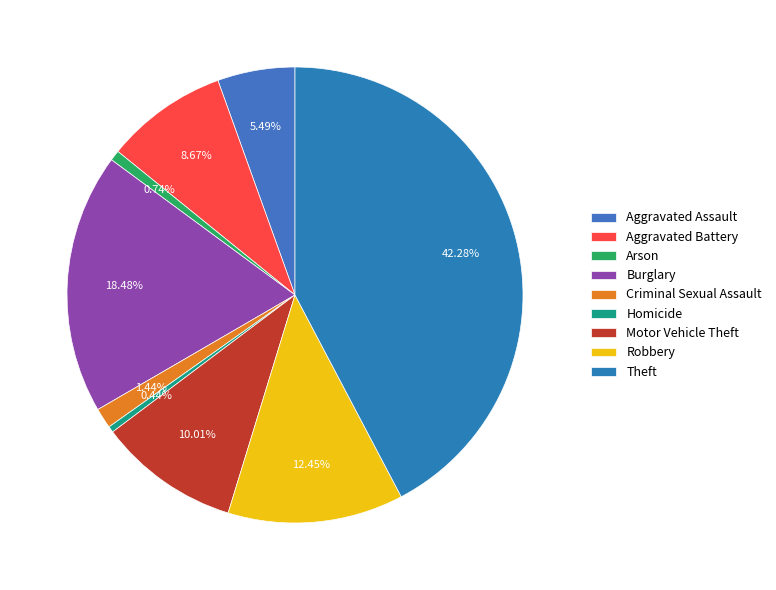

To the nearest percent, what is the difference between the largest and smallest slice percentages?

42%